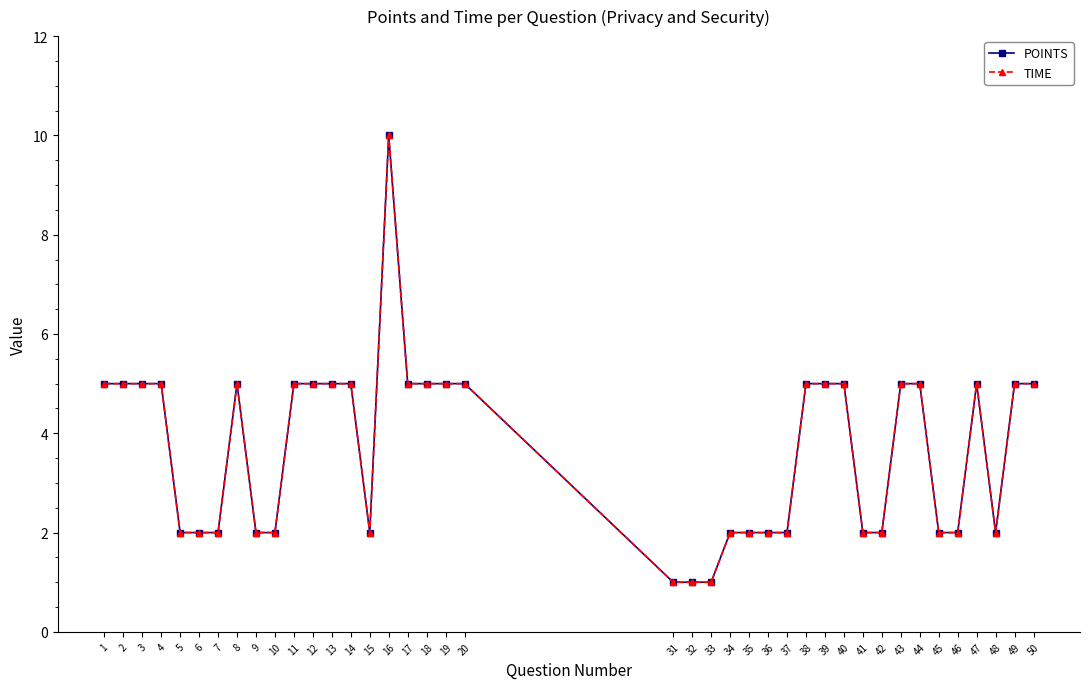

Does the chart have visible grid lines?

No